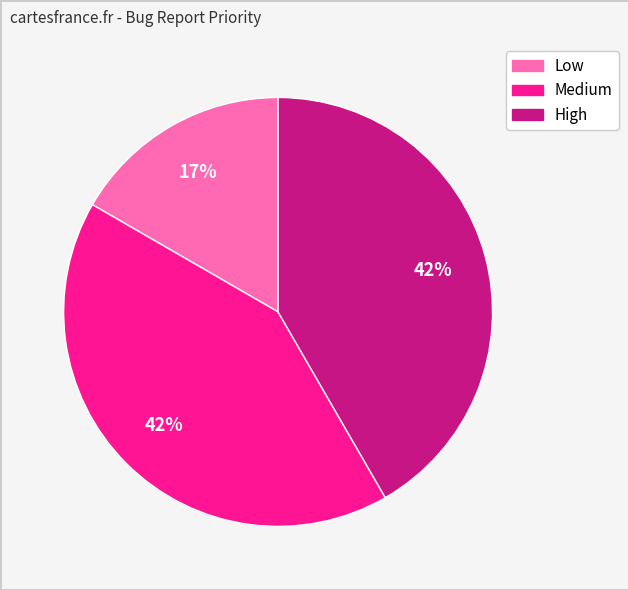

What percentage is the High slice, to the nearest percent?

42%